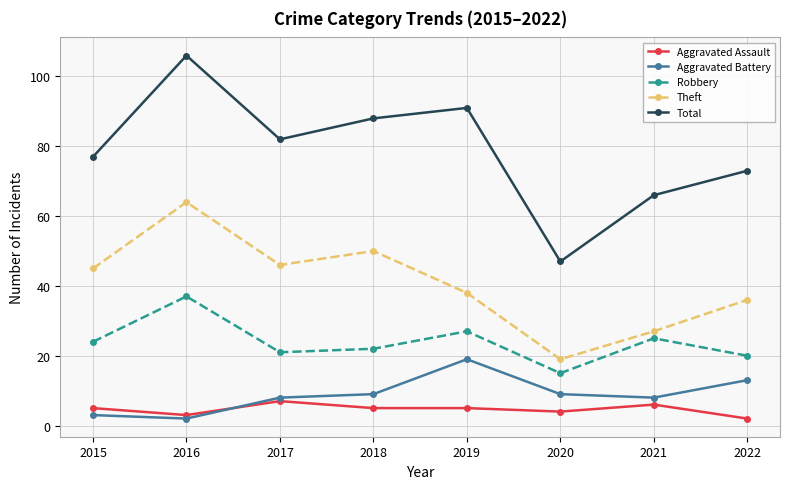

At how many categories does at least one series exceed 30?

8